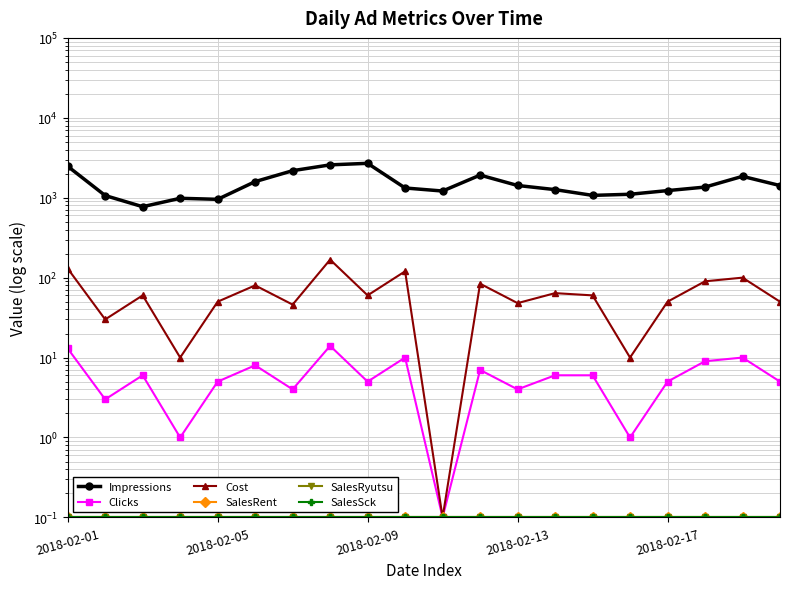

At which label does SalesRyutsu reach its minimum?

2018-02-01